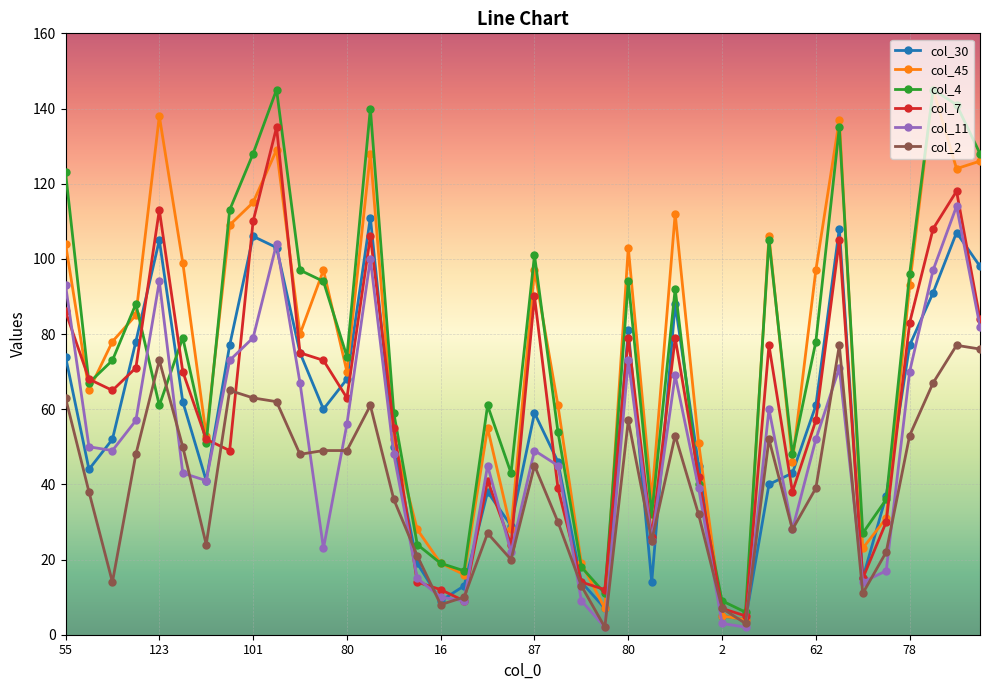

Does the chart display data point markers on the line(s)?

Yes